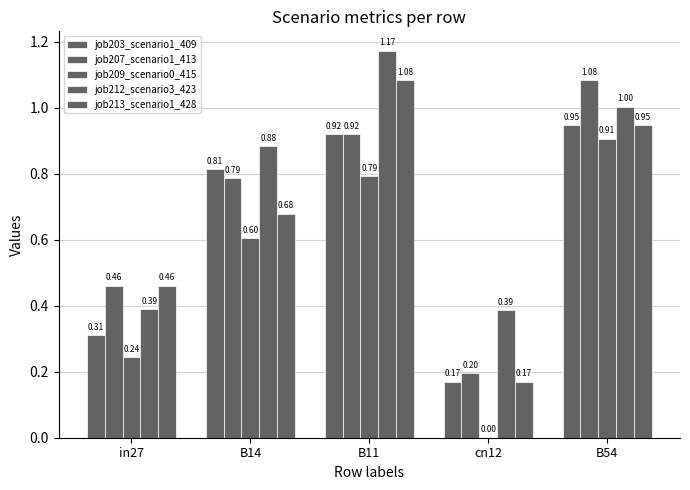

How many job209_scenario0_415 values are between 0 and 1?

5